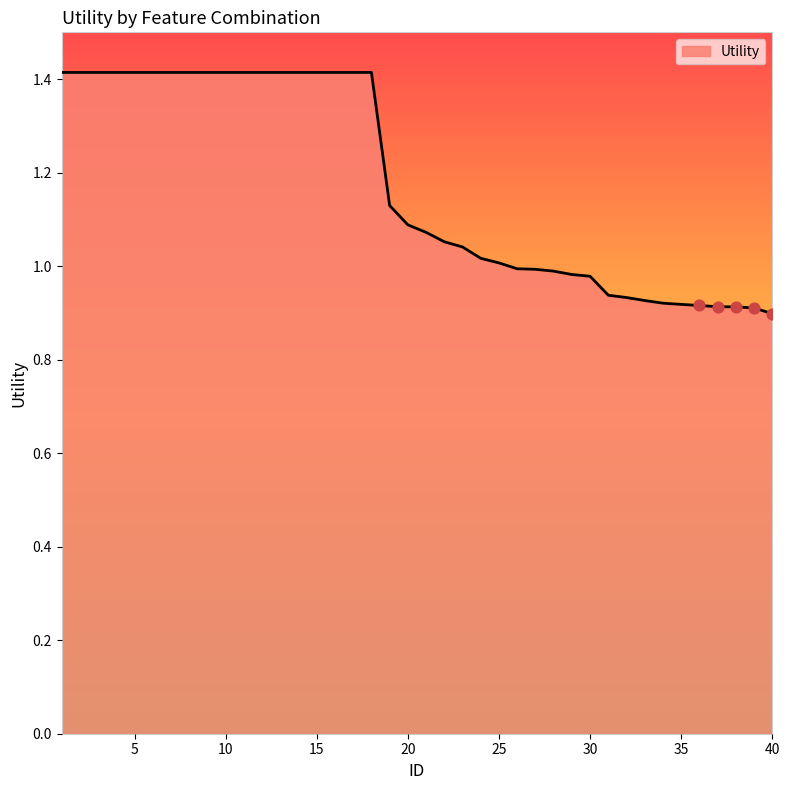

What is the difference between the maximum and minimum values?

0.5